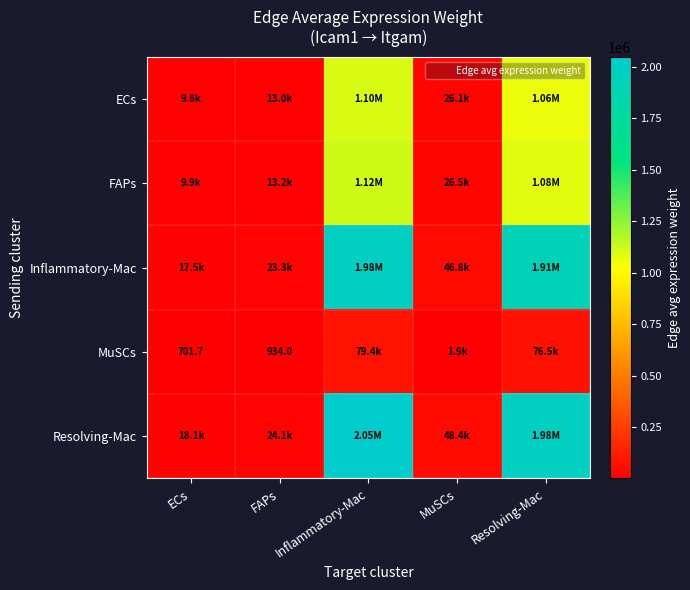

At which label does MuSCs reach its peak?

Inflammatory-Mac